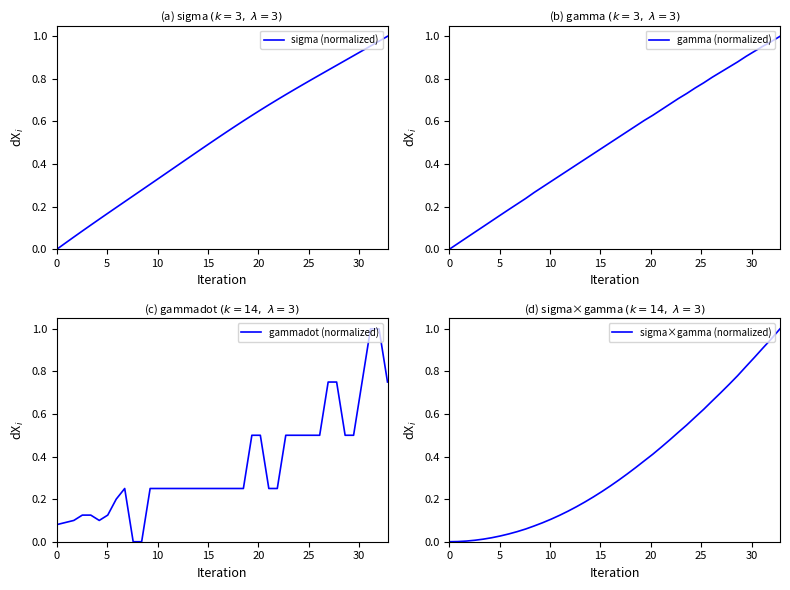

What is the value of the sigma (normalized) point at the 38th from the left?

1.0